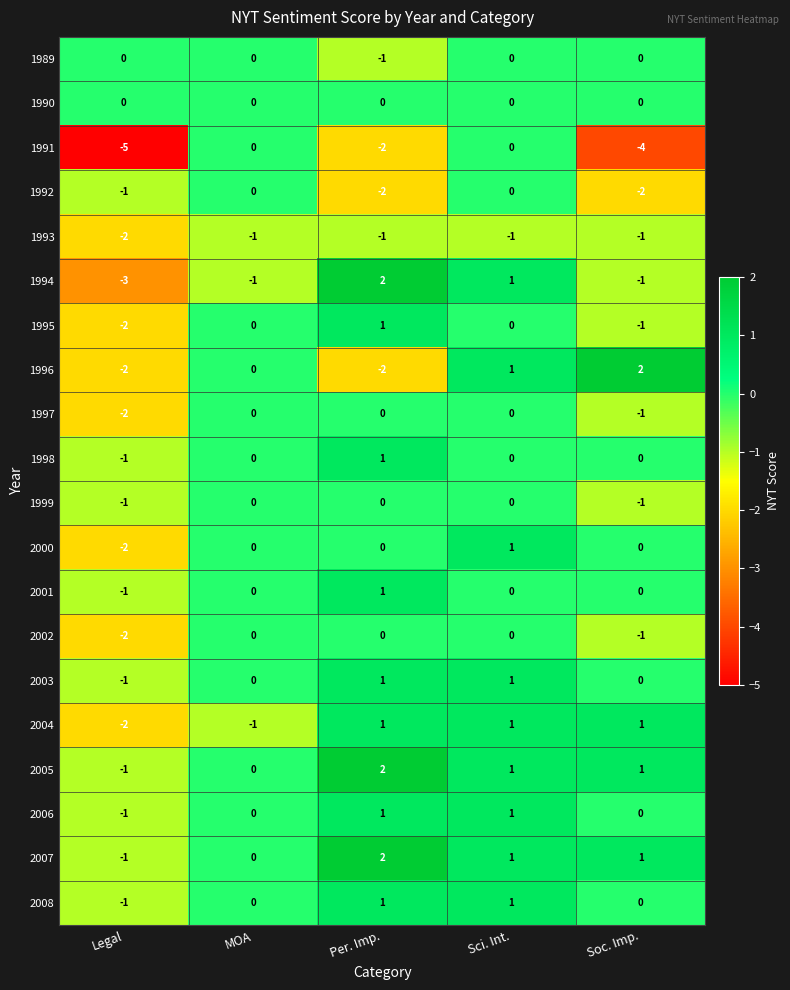

What is the difference between the maximum and minimum values in the 2005 series?

3